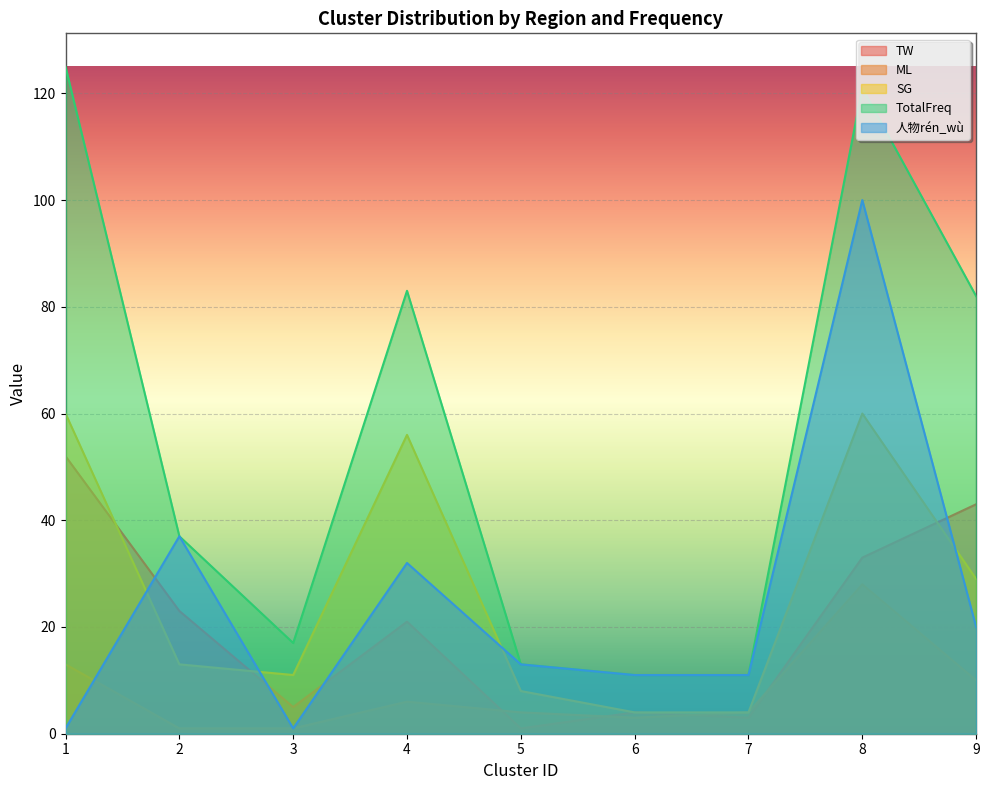

Reading left to right, what are all the values shown in this chart?

TW: 52	23	5	21	1	4	3	33	43
ML: 13	1	1	6	4	3	4	28	10
SG: 60	13	11	56	8	4	4	60	29
TotalFreq: 125	37	17	83	13	11	11	121	82
人物rén_wù: 1	37	1	32	13	11	11	100	20